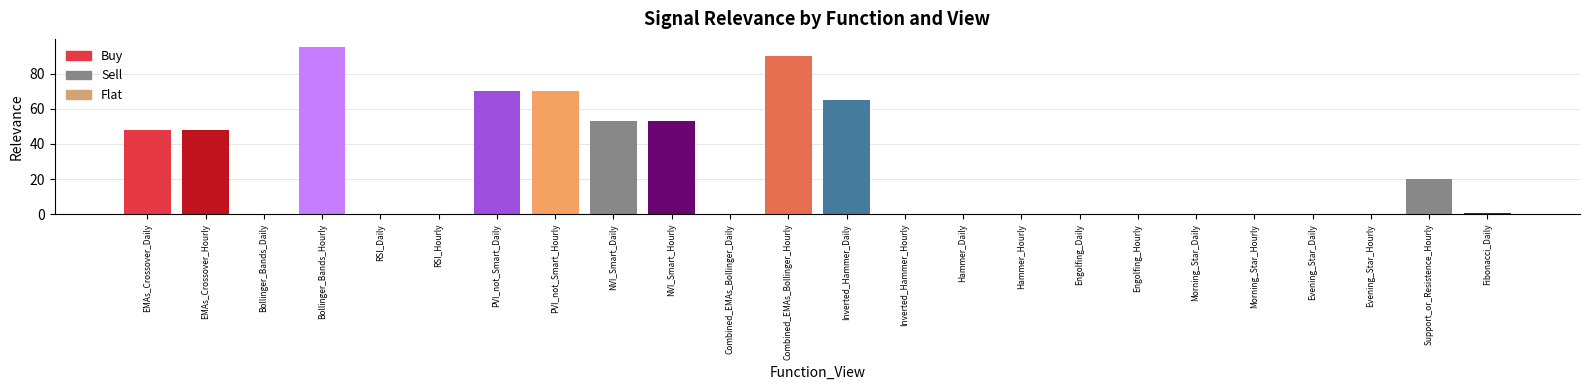

Reading left to right, what are all the values shown in this chart?

48.0	48.0	0.0	95.0	0.0	0.0	70.0	70.0	53.0	53.0	0.0	90.0	65.0	0.0	0.0	0.0	0.0	0.0	0.0	0.0	0.0	0.0	20.0	0.9